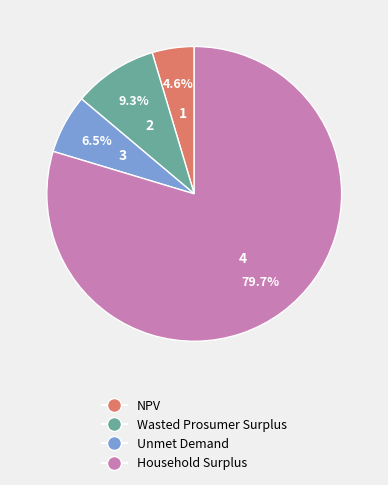

Rank the categories by value from highest to lowest.

Household Surplus, Wasted Prosumer Surplus, Unmet Demand, NPV